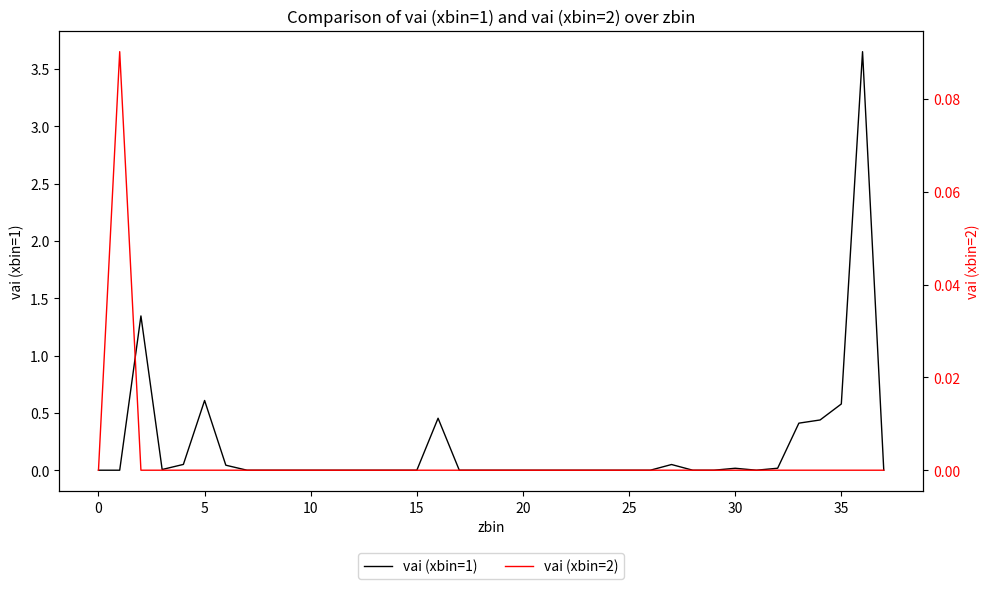

Reading left to right, extract all data points from this chart.

vai (xbin=1): 0.0	0.0	1.3	0.0	0.1	0.6	0.0	0.0	0.0	0.0	0.0	0.0	0.0	0.0	0.0	0.0	0.5	0.0	0.0	0.0	0.0	0.0	0.0	0.0	0.0	0.0	0.0	0.0	0.0	0.0	0.0	0.0	0.0	0.4	0.4	0.6	3.7	0.0
vai (xbin=2): 0.0	0.1	0.0	0.0	0.0	0.0	0.0	0.0	0.0	0.0	0.0	0.0	0.0	0.0	0.0	0.0	0.0	0.0	0.0	0.0	0.0	0.0	0.0	0.0	0.0	0.0	0.0	0.0	0.0	0.0	0.0	0.0	0.0	0.0	0.0	0.0	0.0	0.0